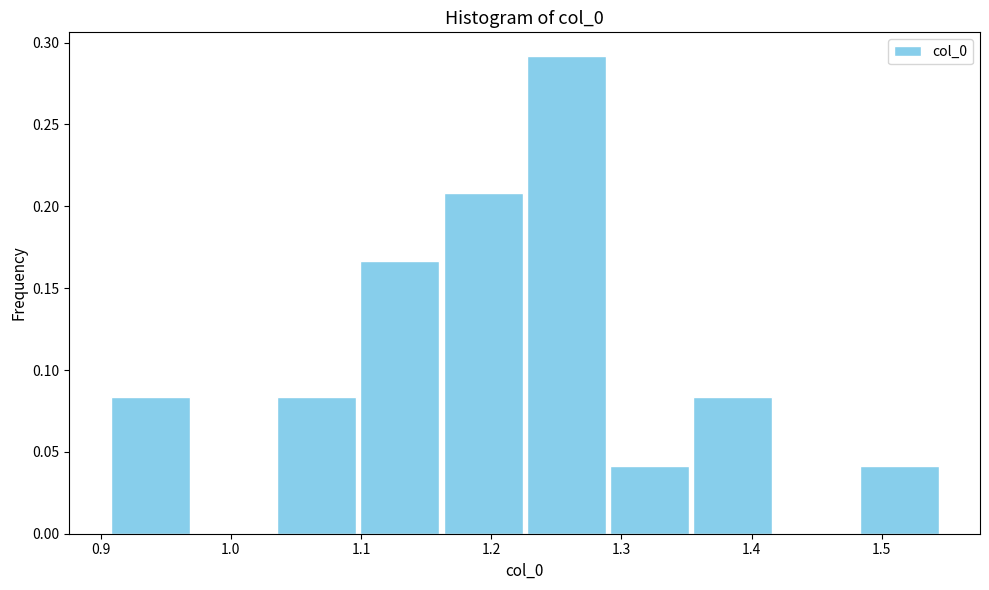

Reading left to right, transcribe this chart: for each bar, give the range it covers on the x-axis and its height. Neither the bar edges nor the heights are printed on the chart, so give them approximately, as read against the axes.

0.91 to 0.97: 0.085
0.97 to 1.03: 0
1.03 to 1.10: 0.085
1.10 to 1.16: 0.165
1.16 to 1.23: 0.210
1.23 to 1.29: 0.290
1.29 to 1.35: 0.040
1.35 to 1.42: 0.085
1.42 to 1.48: 0
1.48 to 1.55: 0.040